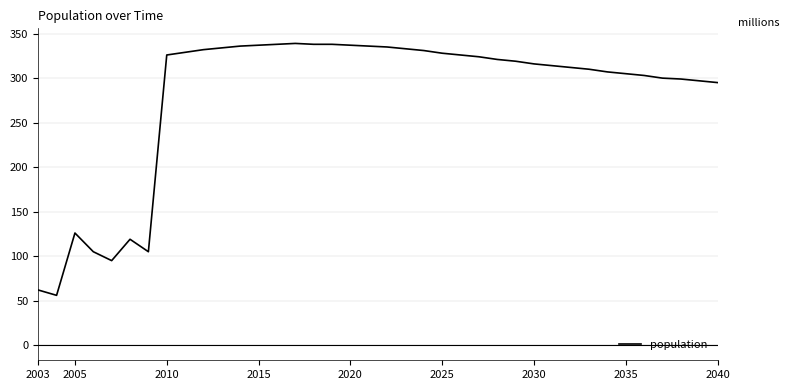

What is the difference between the maximum and minimum values?

283